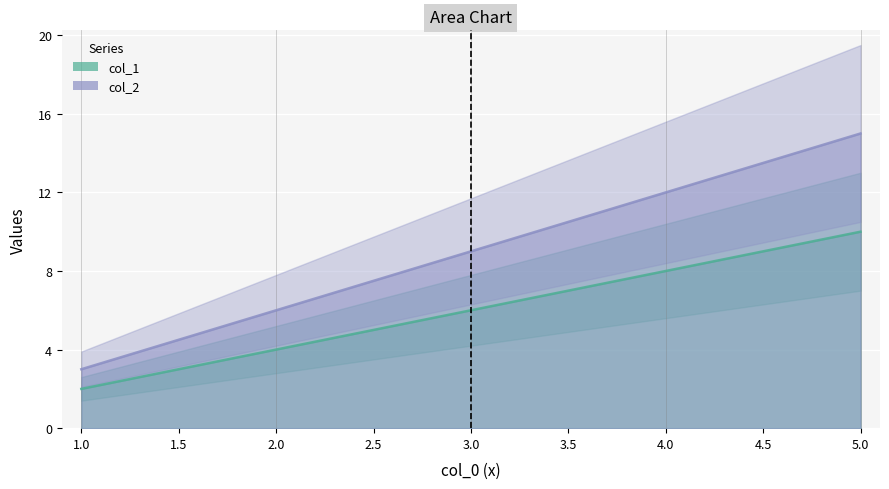

List the series in order of their peak value, highest first.

col_2, col_1